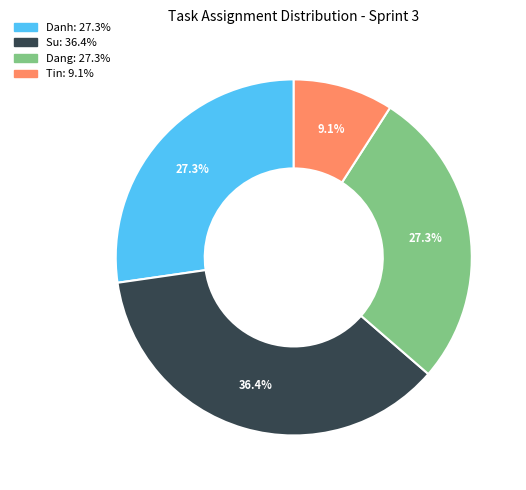

Count the number of slices in the pie.

4